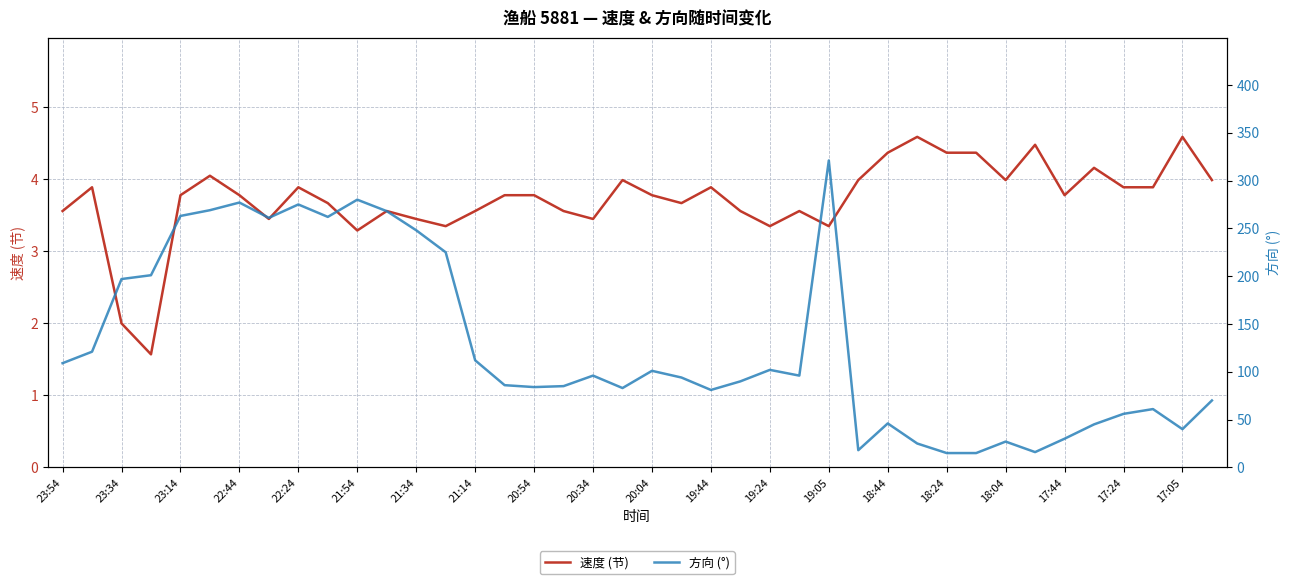

What is the minimum value for 速度 (节)?

1.6